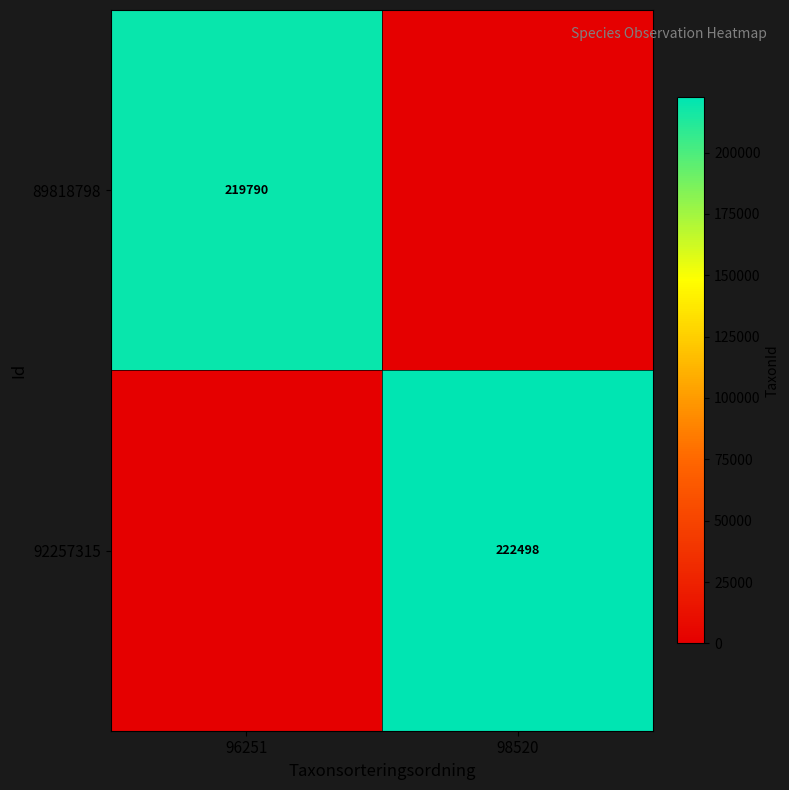

The 89818798 series shows 356699 at 96251. True or false?

False